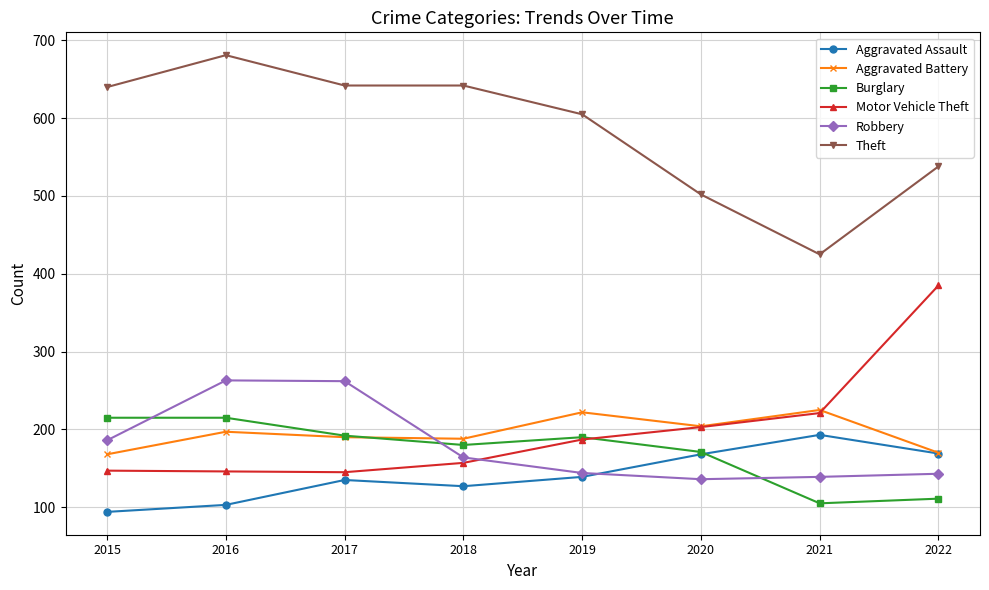

At which label does Robbery first exceed 164?

2015